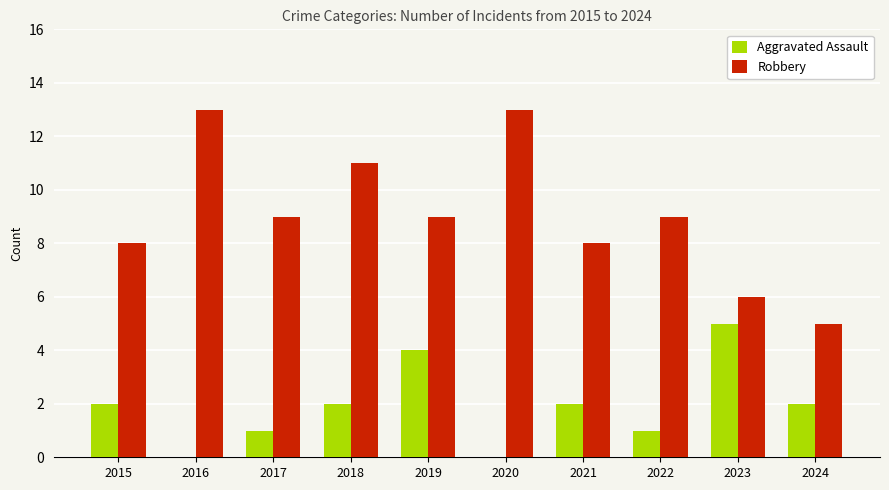

What is the sum of all Aggravated Assault values?

19